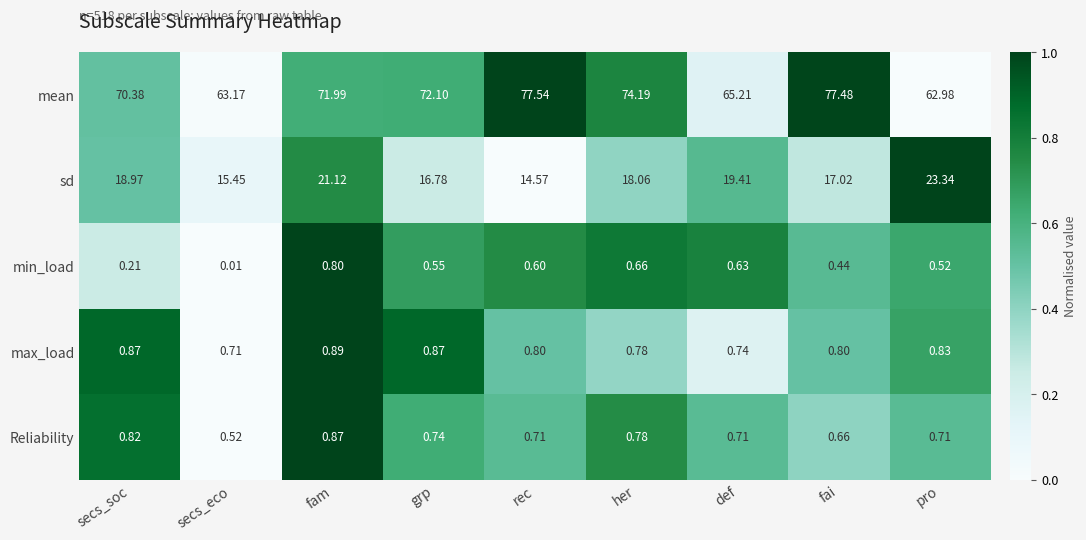

Which series changed the most between grp and rec?

mean